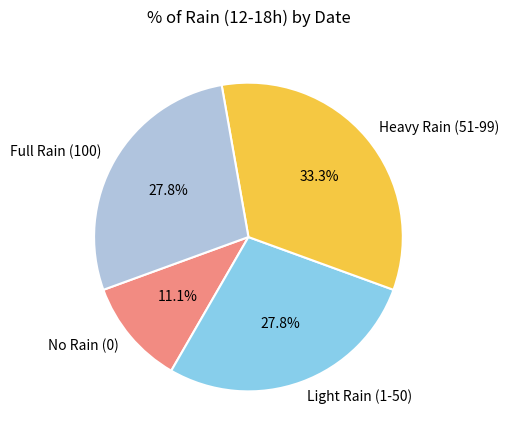

What is the smallest slice in the pie chart?

No Rain (0)